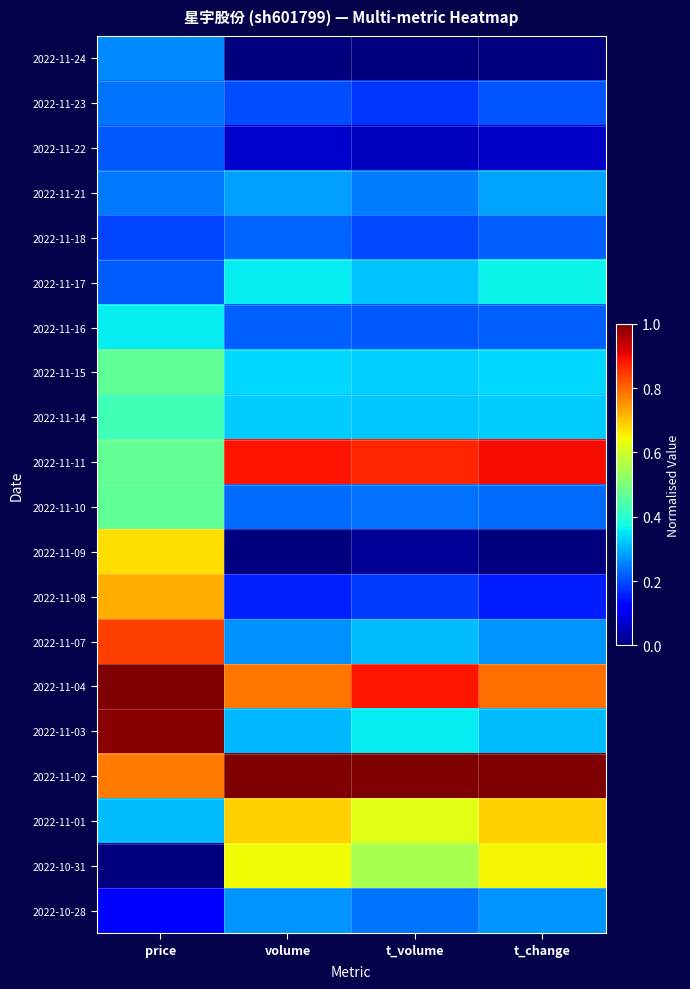

At which category does the chart reach its minimum across all series?

t_volume